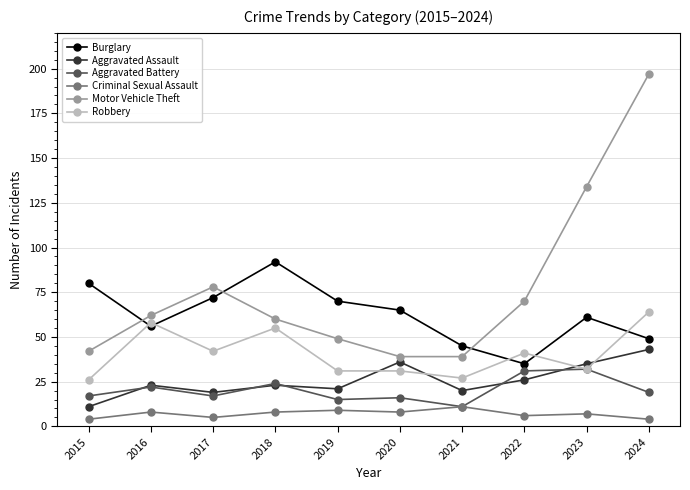

What is the difference between the Robbery values at 2020 and 2023?

1